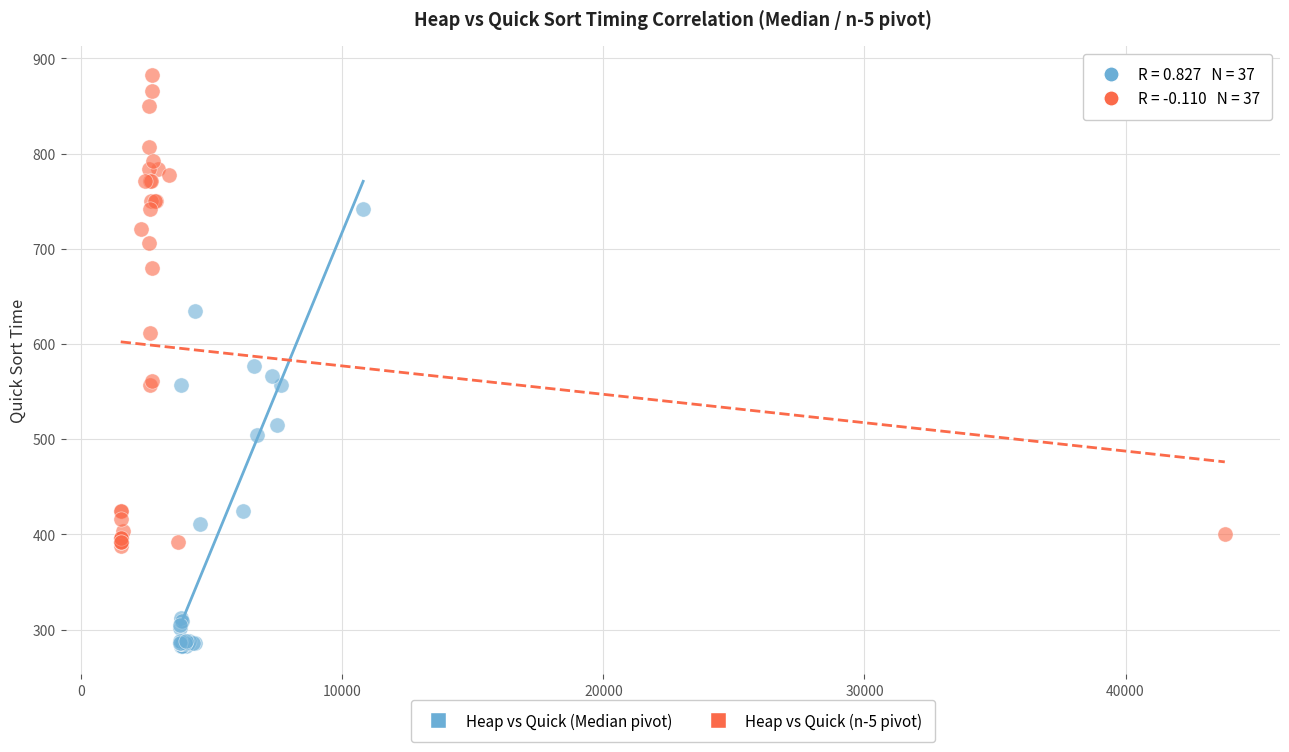

Which series contains the lowest Y value?

Heap vs Quick (Median pivot)